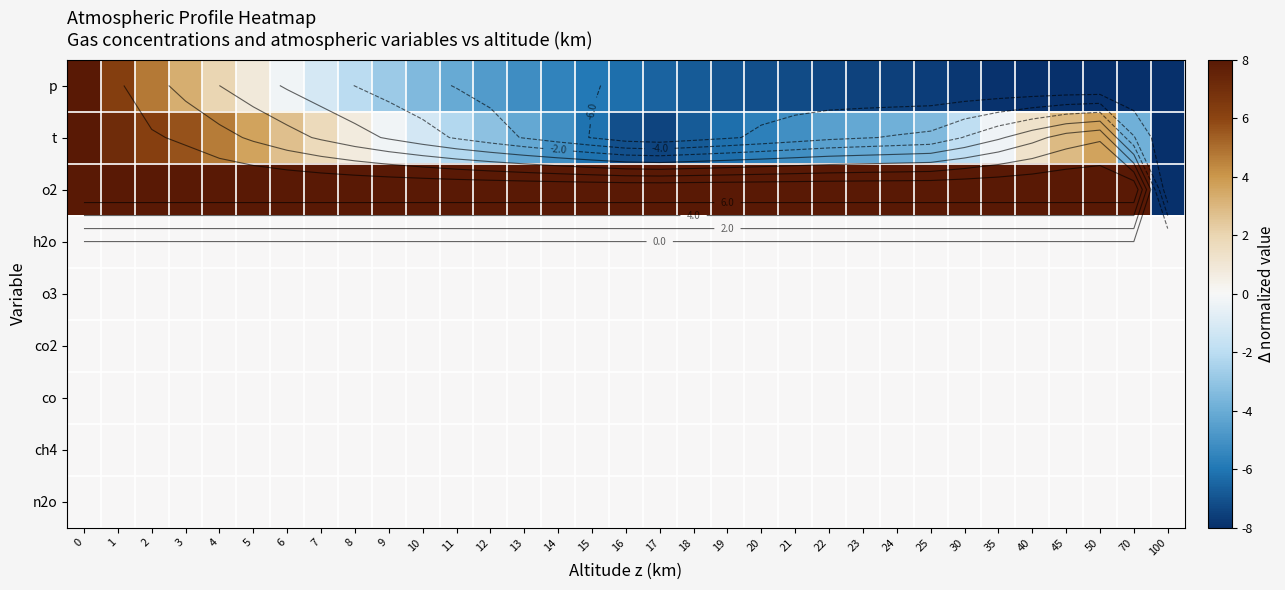

What is the difference between the highest and lowest values at 2?

8.0